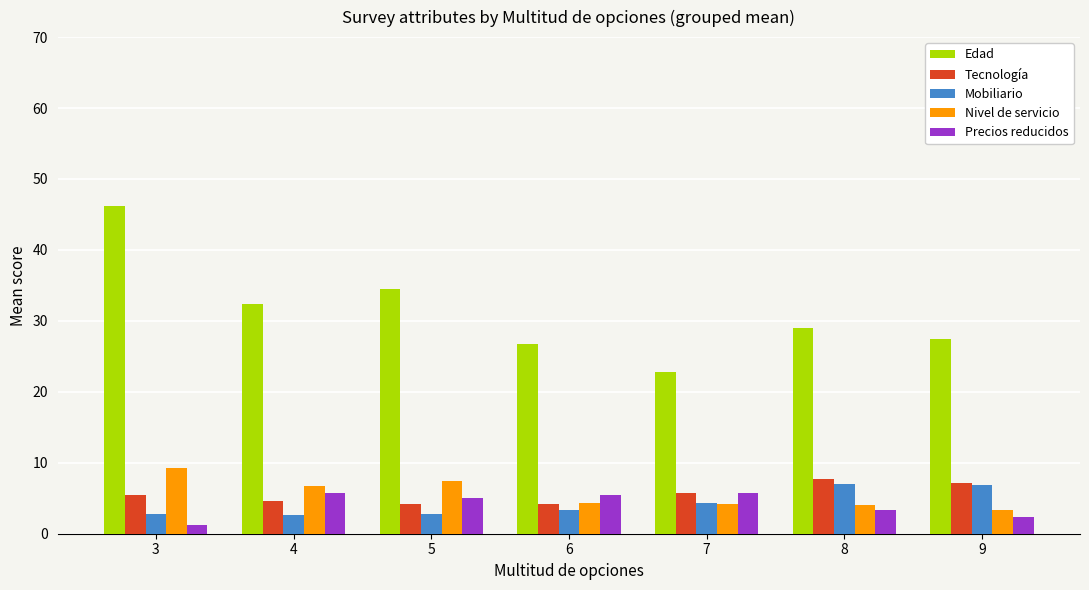

What is the difference between the maximum and minimum values in the Mobiliario series?

4.3